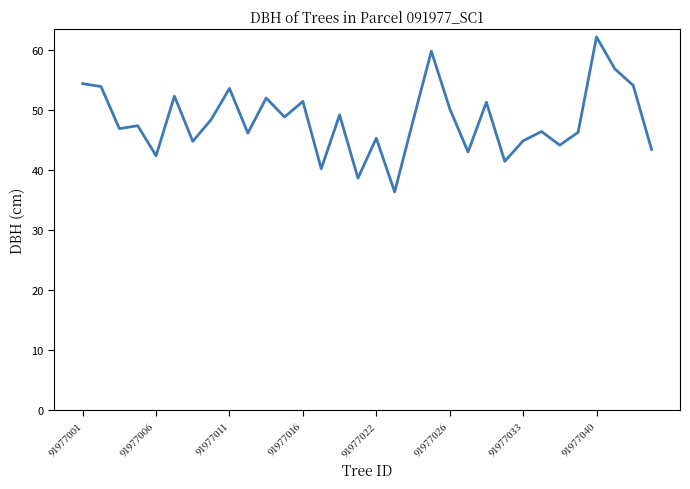

What is the difference between the maximum and minimum values?

25.8